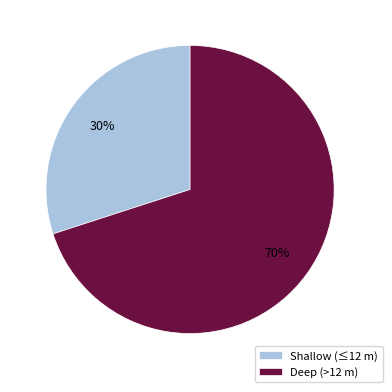

The Shallow (≤12 m) slice represents 15% of the pie. True or false?

False